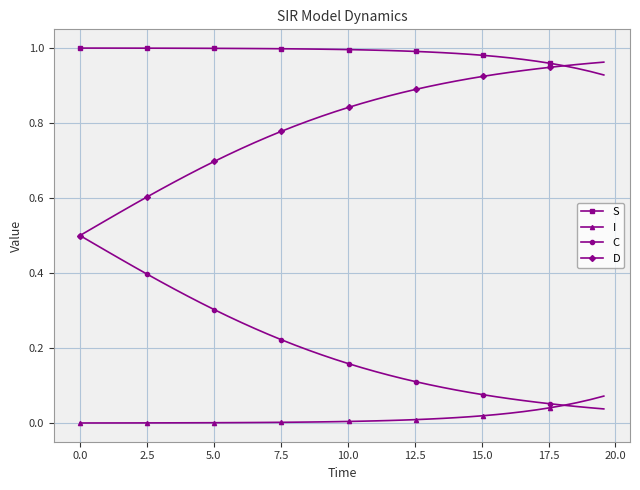

Which series has the largest total across all categories?

S